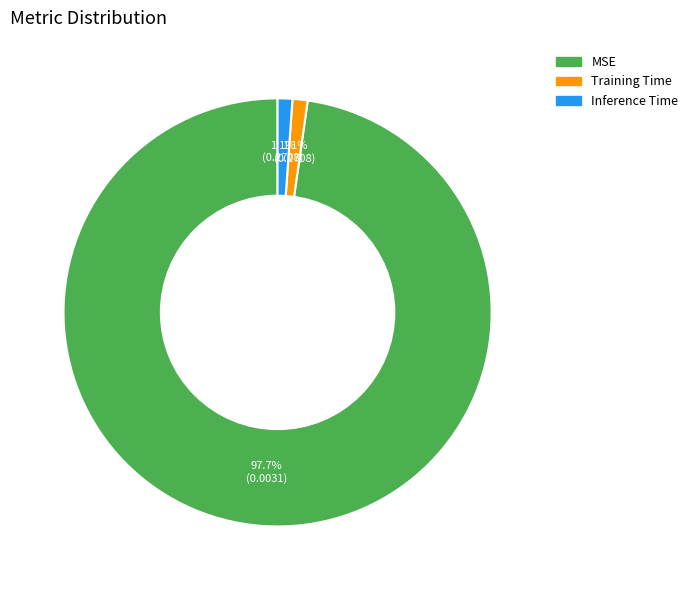

To the nearest percent, what is the average slice percentage?

33%